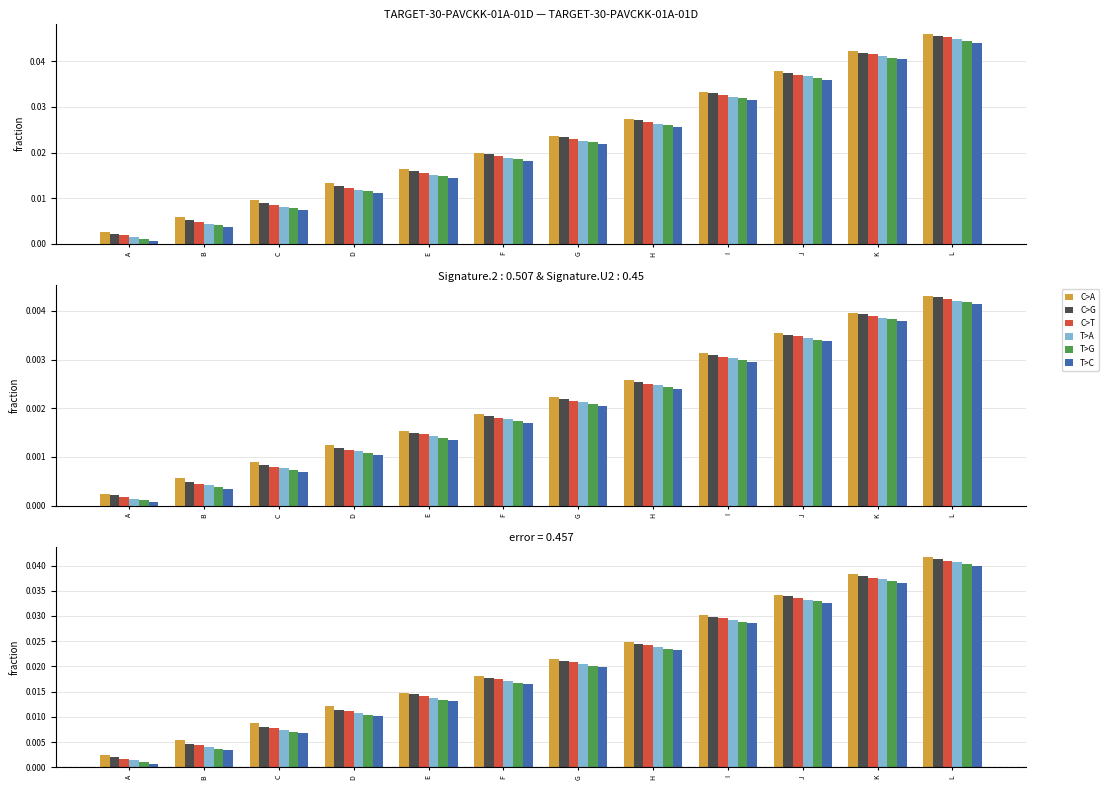

At which category is the sum across all series the highest?

L